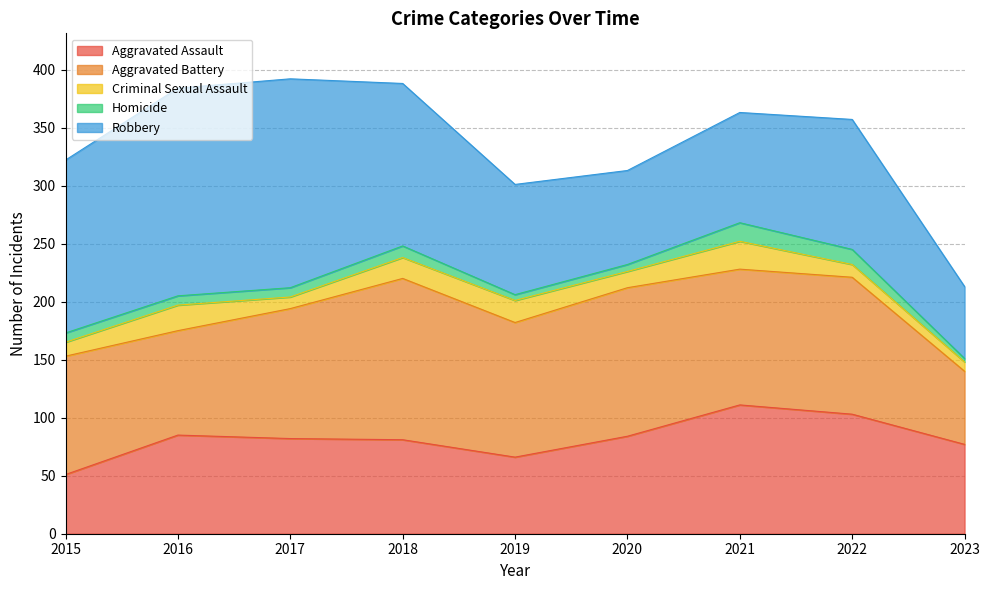

What are all the series names shown in the legend?

Aggravated Assault, Aggravated Battery, Criminal Sexual Assault, Homicide, Robbery